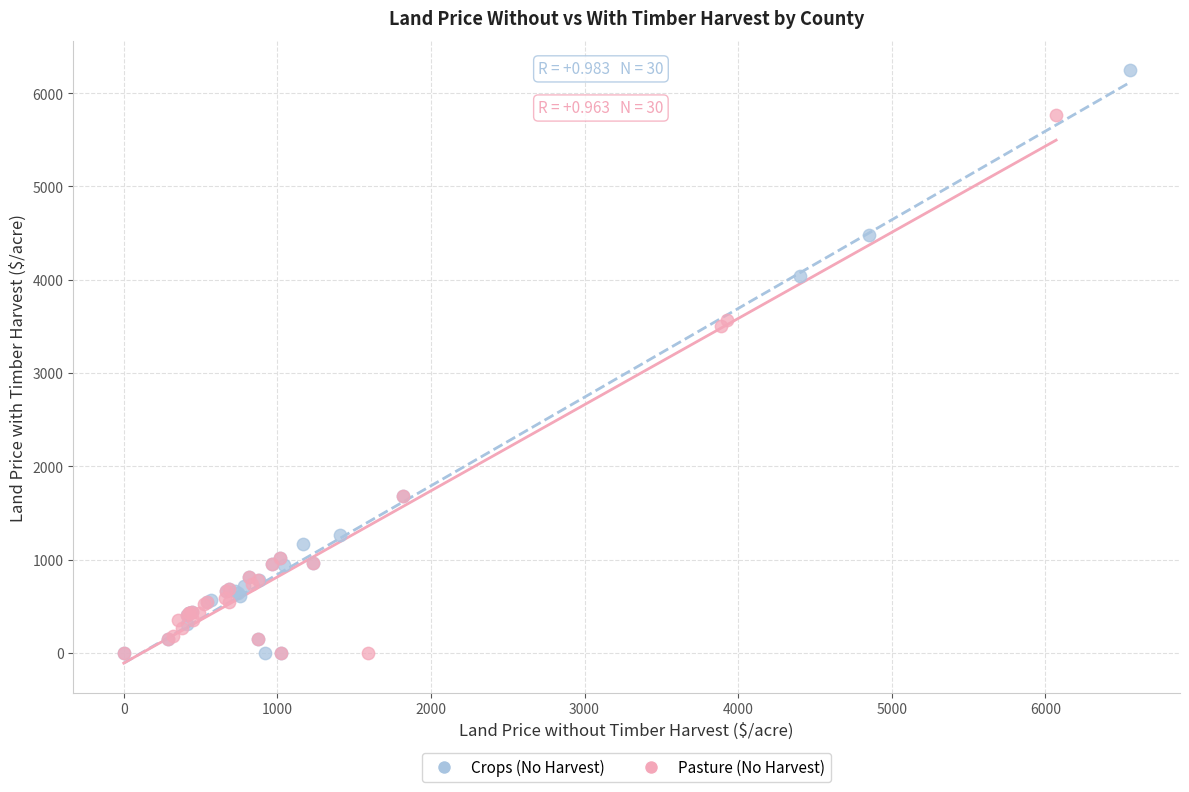

What are all the series names shown in the legend?

Crops (No Harvest), Pasture (No Harvest)